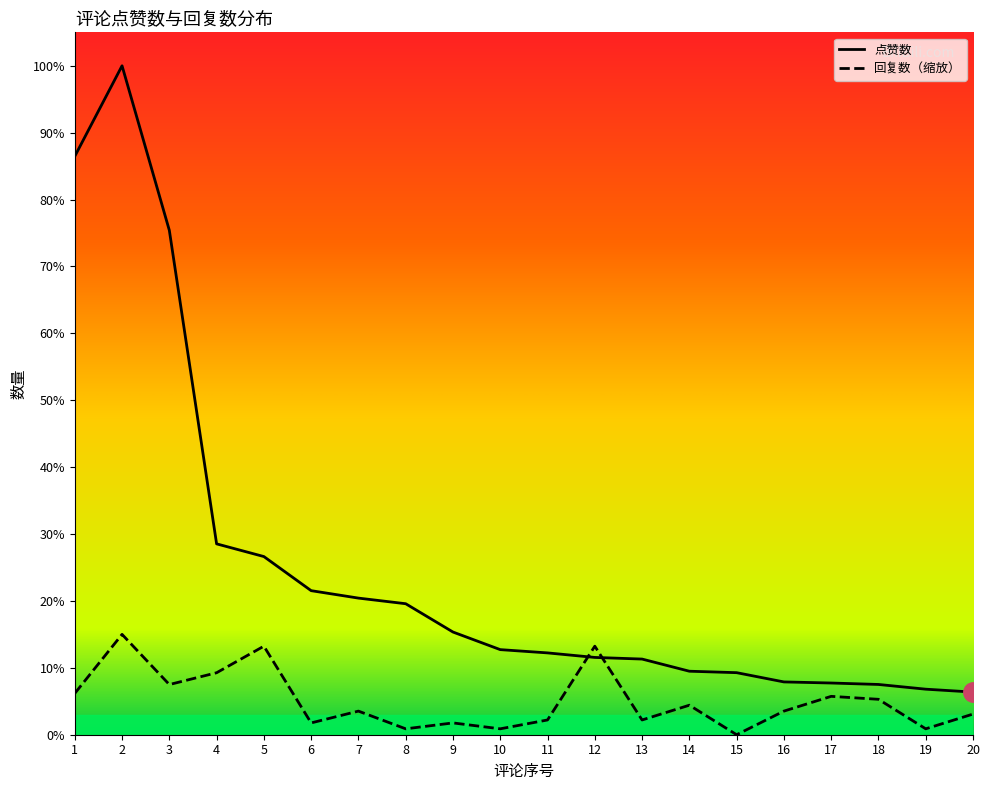

How many data points in 回复数 are above 130?

11